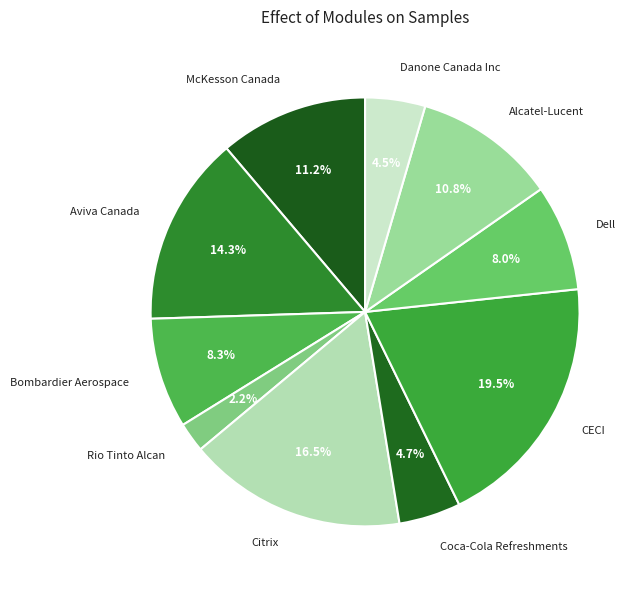

Which slice is the largest?

CECI